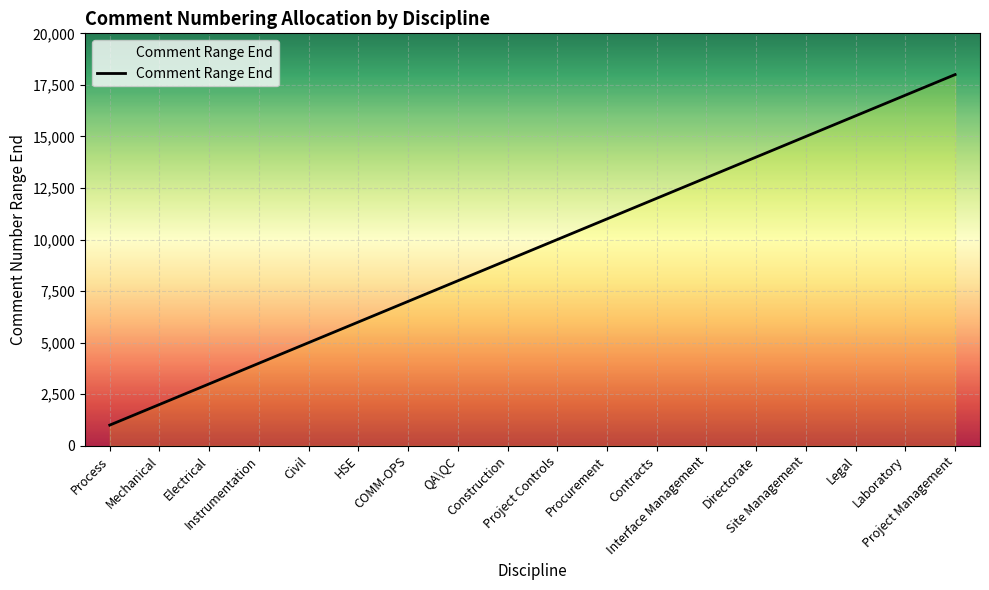

What is the change in value from Mechanical to Civil?

+3000